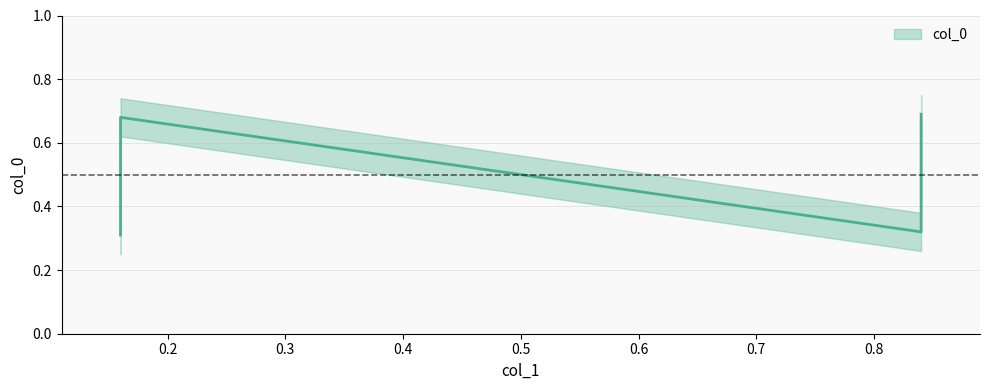

Is it true that the value at 0.84 is 0.7?

True